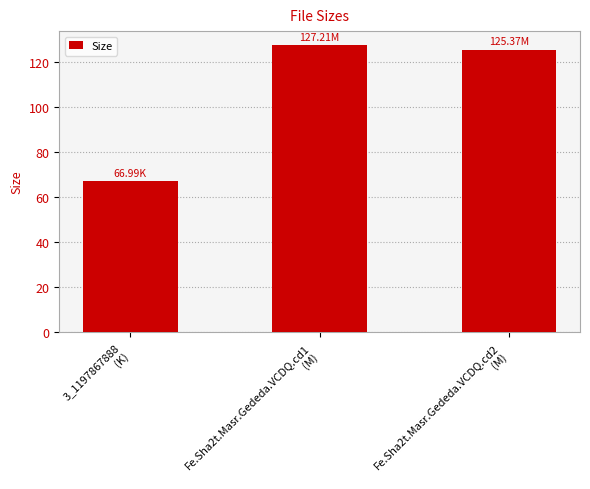

What is the sum of all values?

319.6